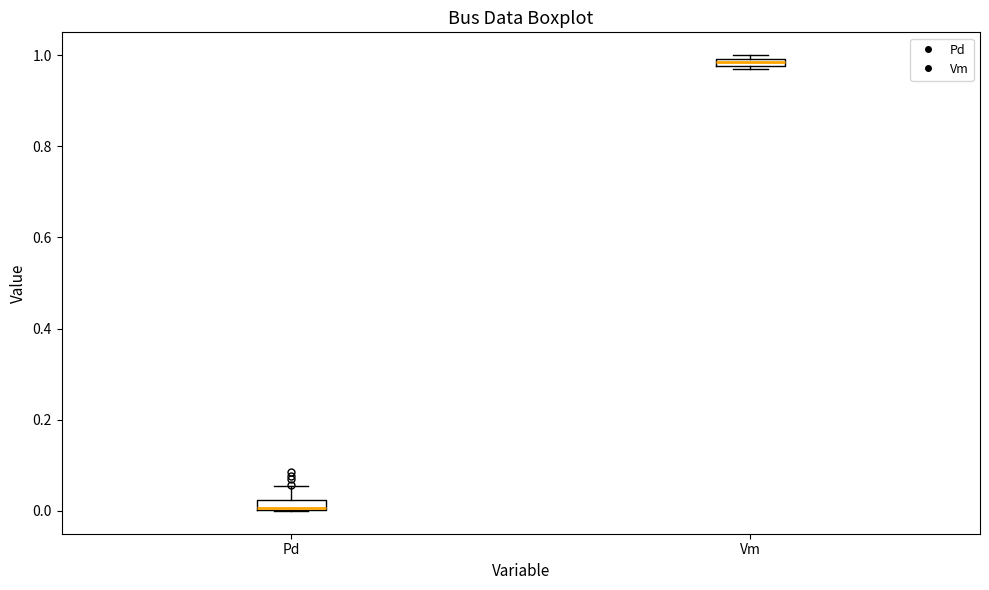

Where is the lower edge of the box for Vm on the y-axis? The values are not printed on the chart, so give them approximately, as read against the axis.

0.98